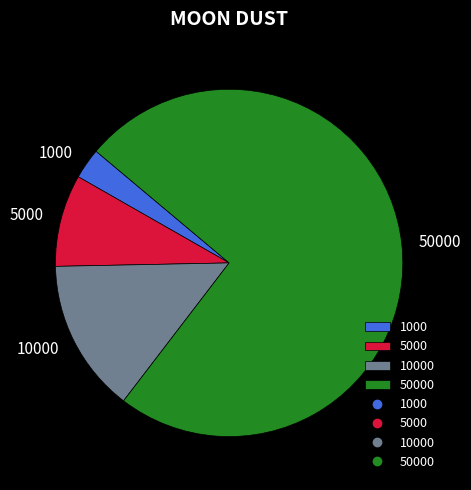

Combined, do 50000 and 1000 account for over 50%?

Yes